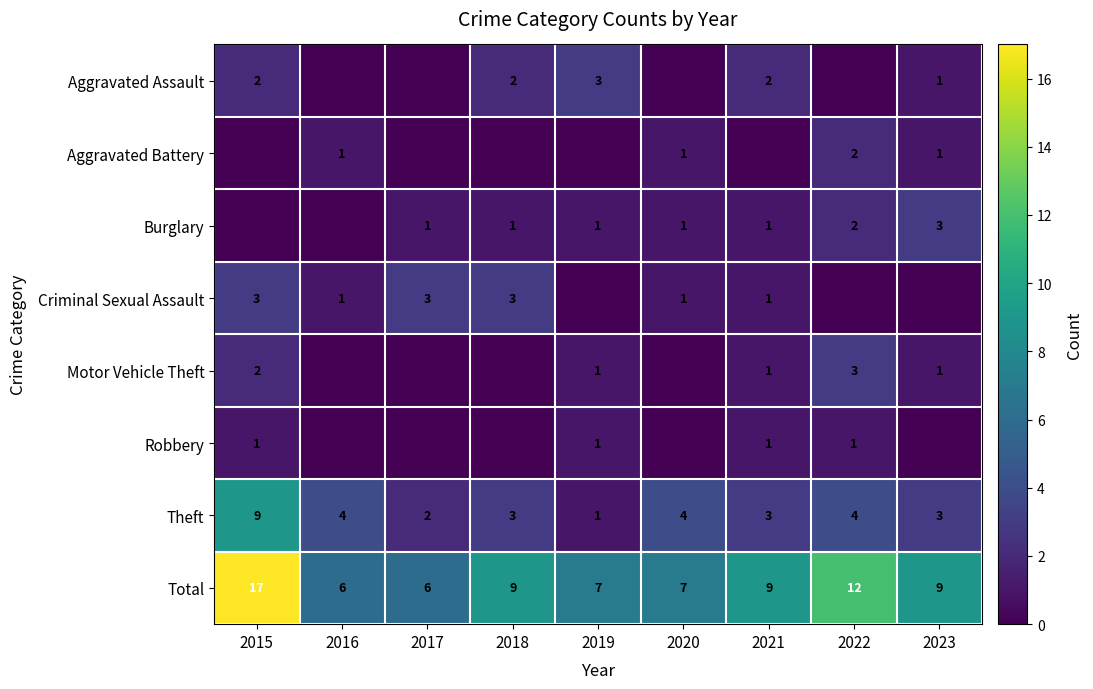

Is the value of Burglary at 2019 greater than the value of Criminal Sexual Assault at 2018?

No